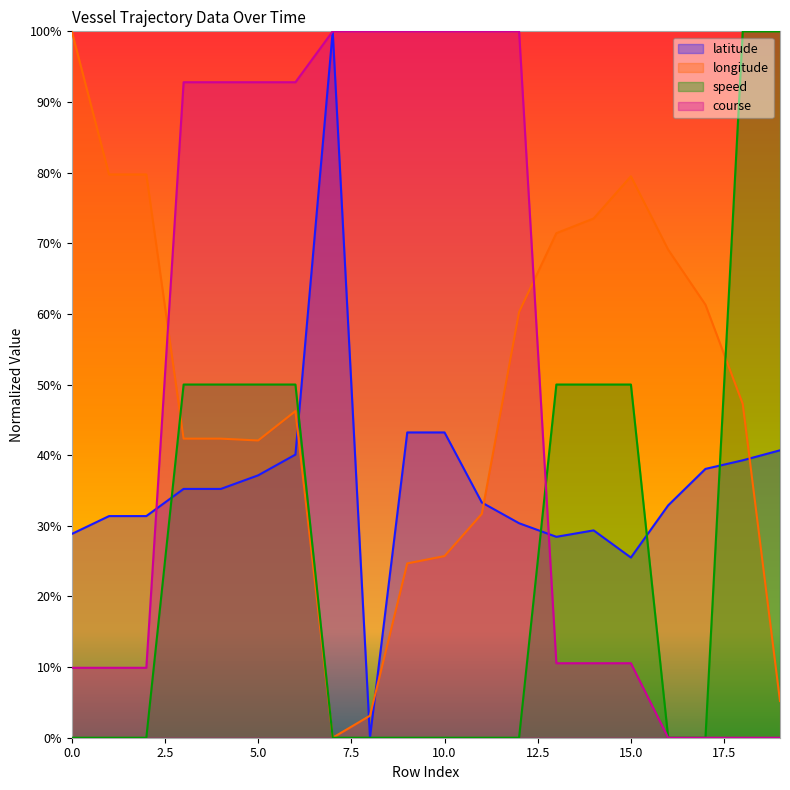

Where is course nearest to the value 0?

16